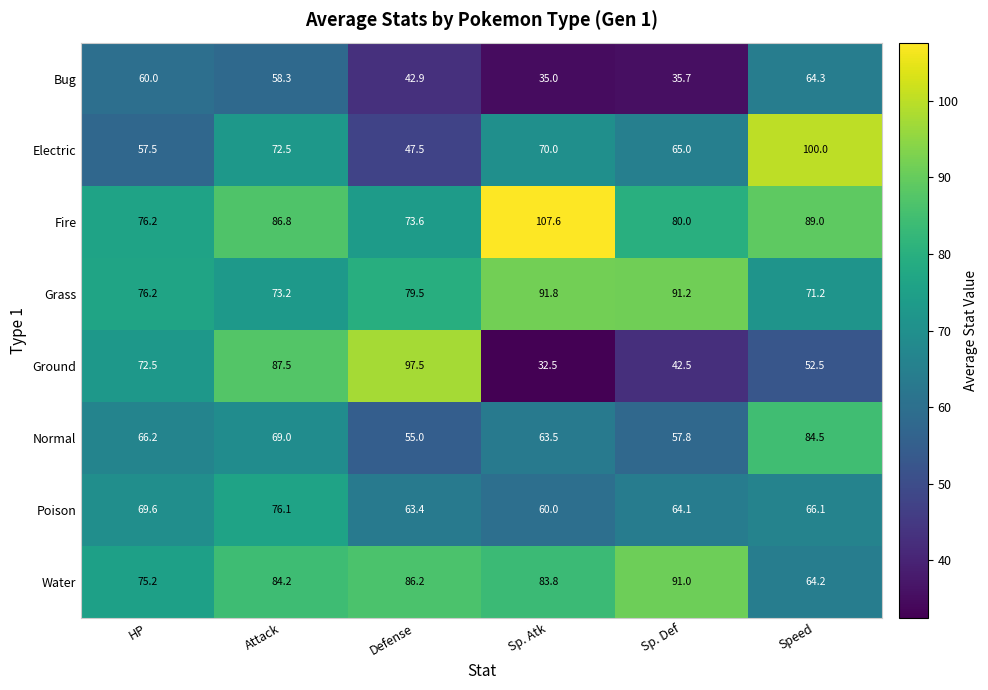

Is it true that Water equals 91.0 at Sp. Def?

True